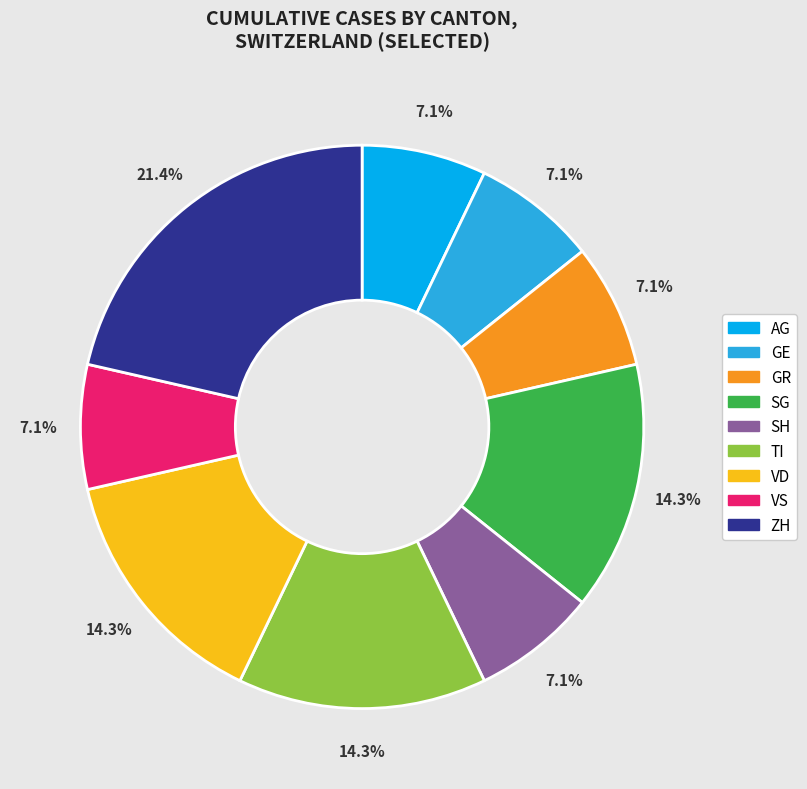

Is the sum of ZH and GE greater than half?

No